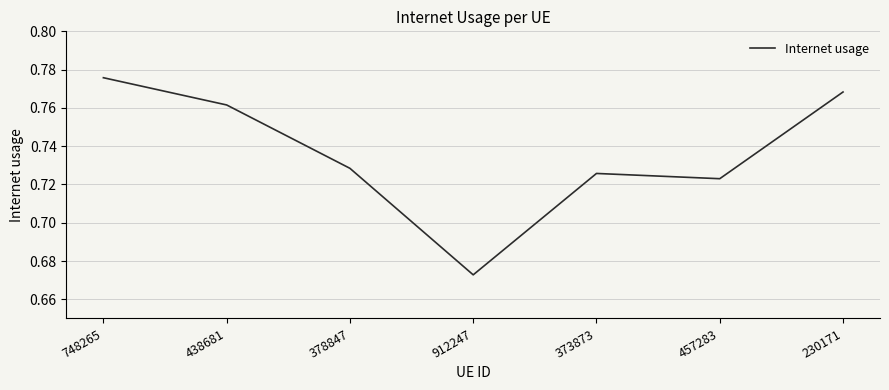

Which category has the lowest value across all series?

912247